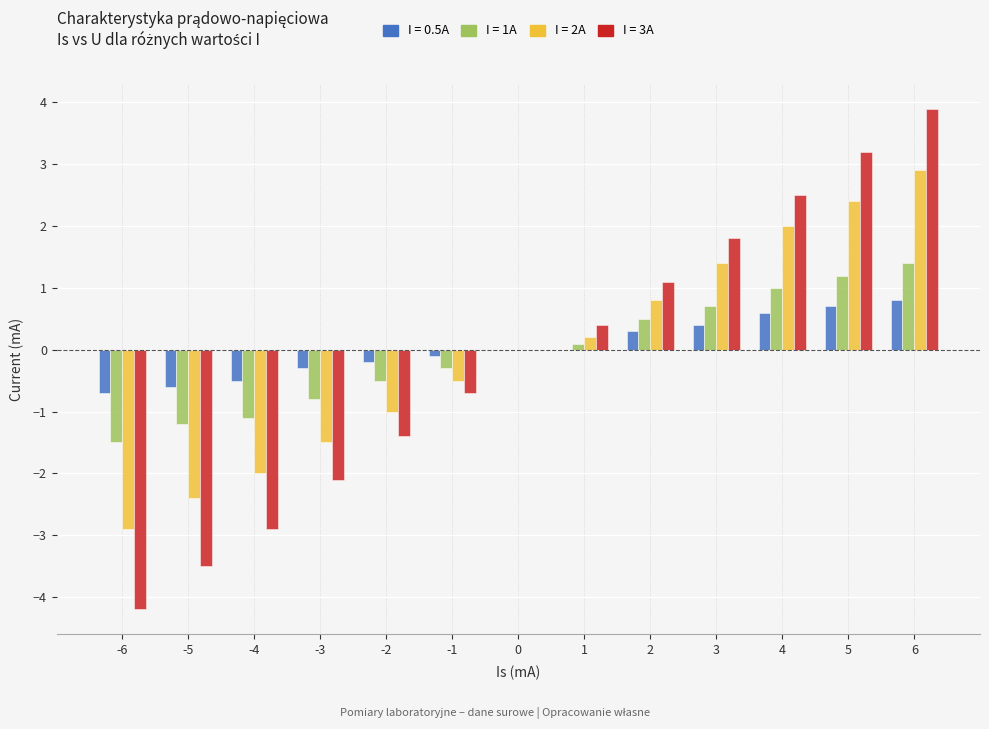

At which category does the chart reach its peak across all series?

6